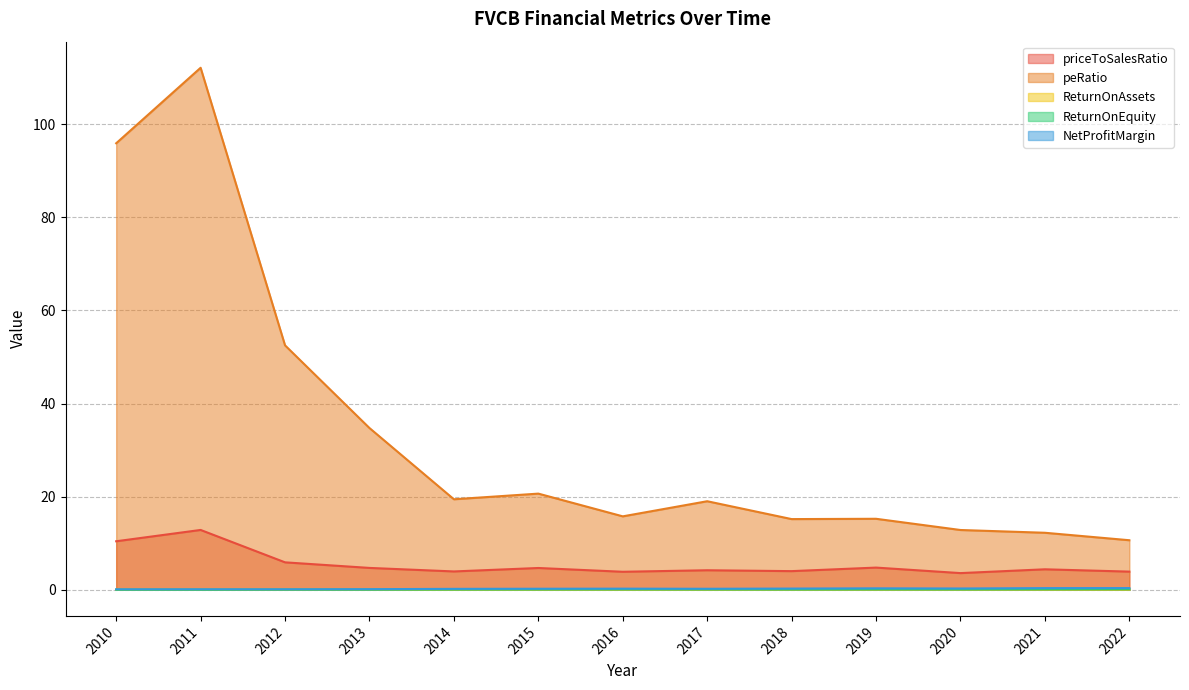

Which series has the largest total across all categories?

peRatio